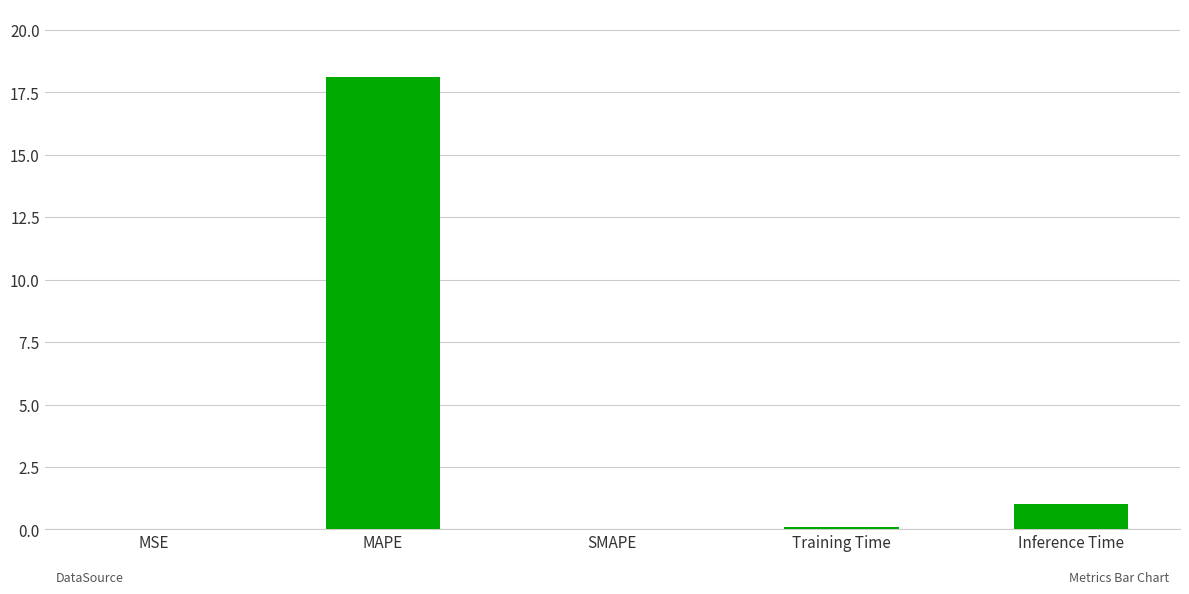

What is the greatest value displayed?

18.1